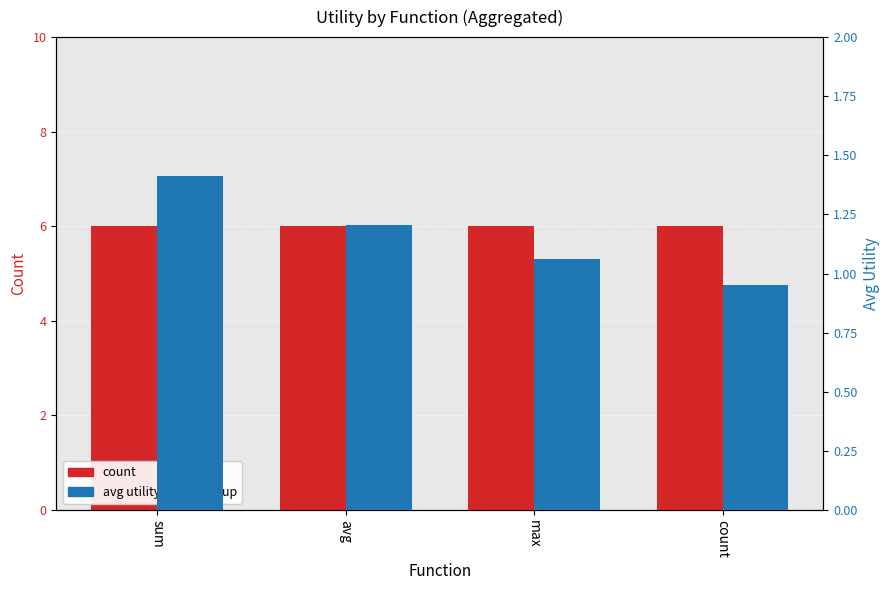

Which series has the largest total across all categories?

count